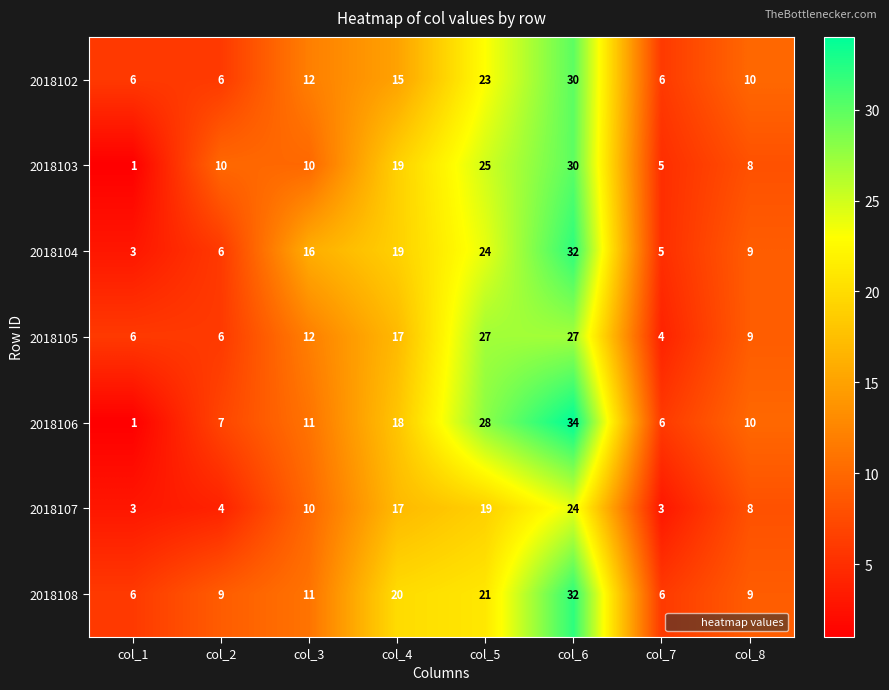

What value does the 2018102 series have at col_7, to the nearest 5?

5